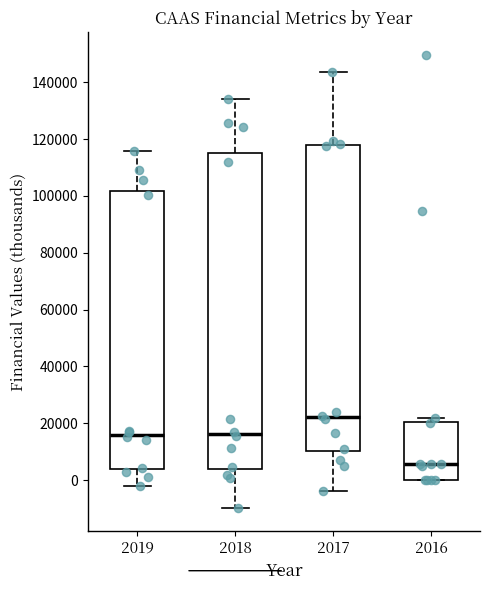

Reading left to right, transcribe this box plot: for each box, give where its median line is, the range the box spans, and where its two whiskers end, as read against the y-axis. The values are not printed on the chart, so give them approximately, as read against the axis.

2019: median 16000, box 4000 to 102000, whiskers -2000 to 116000
2018: median 16000, box 4000 to 116000, whiskers -10000 to 134000
2017: median 22000, box 10000 to 118000, whiskers -4000 to 144000
2016: median 6000, box 0 to 20000, whiskers 0 to 22000